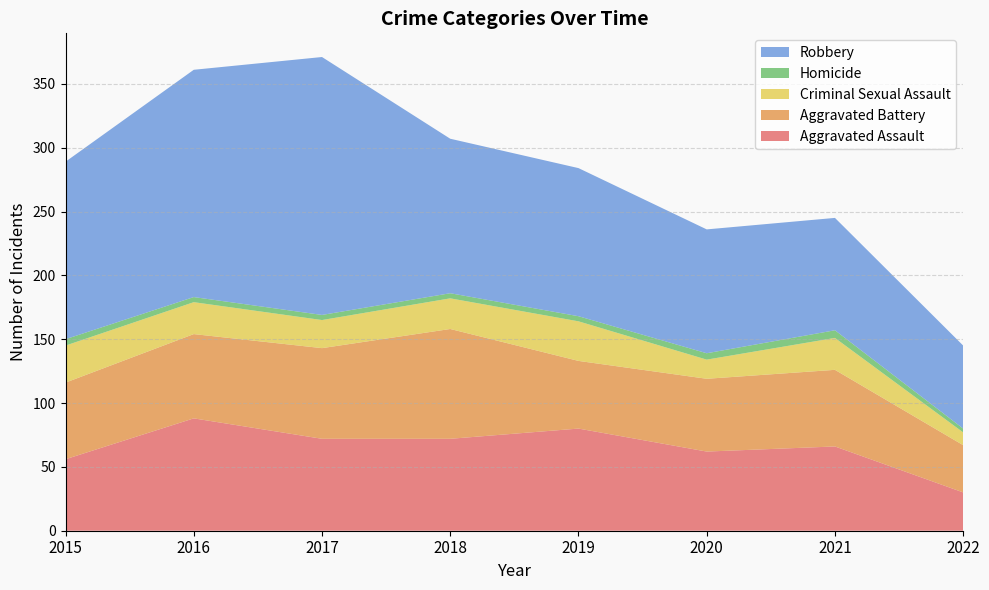

Reading left to right, list all the values displayed in this chart.

Aggravated Assault: 56	88	72	72	80	62	66	30
Aggravated Battery: 60	66	71	86	53	57	60	37
Criminal Sexual Assault: 29	25	22	24	31	15	25	10
Homicide: 5	4	4	4	4	5	6	3
Robbery: 139	178	202	121	116	97	88	65